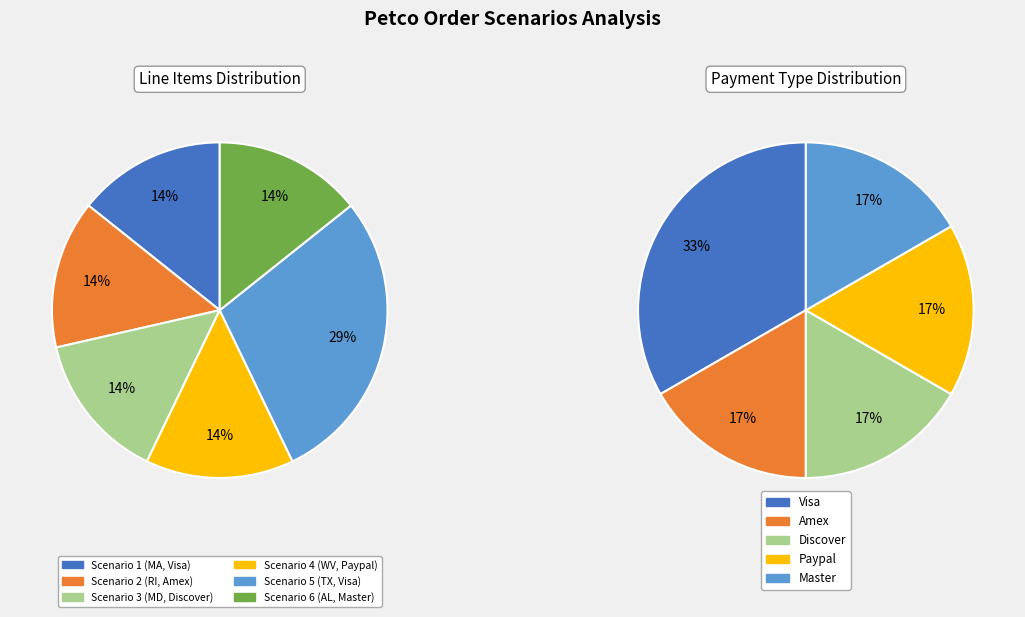

Is there a majority slice in this chart?

No